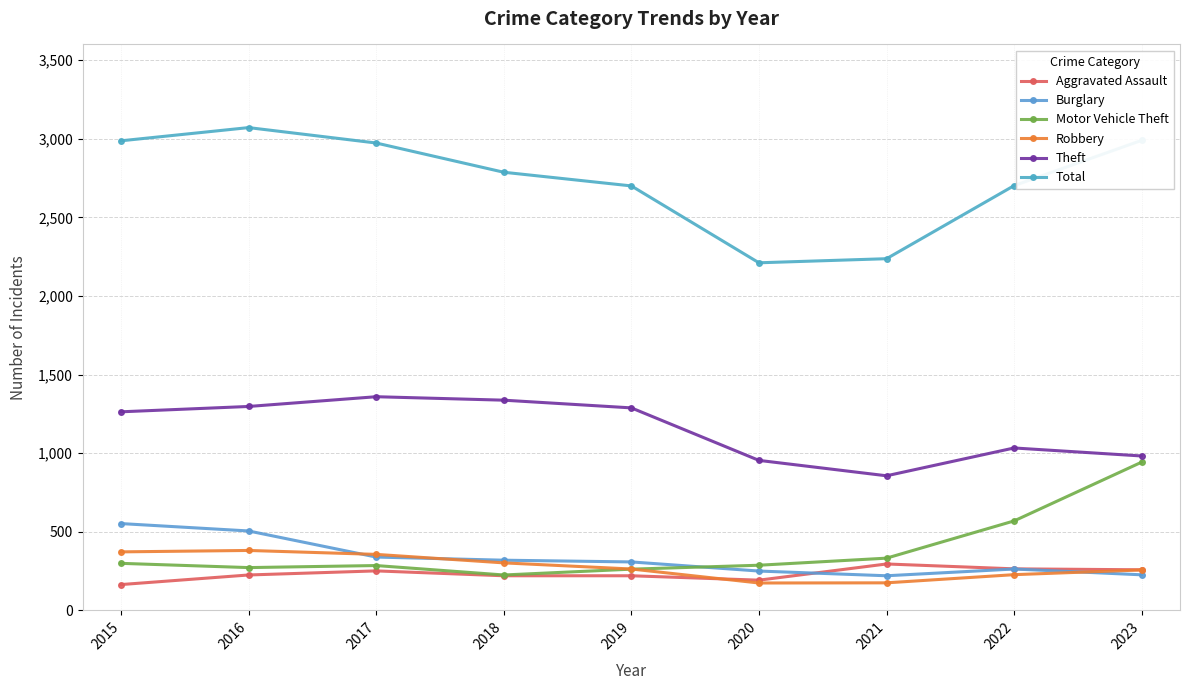

True or false: Theft and Aggravated Assault intersect in this chart.

False